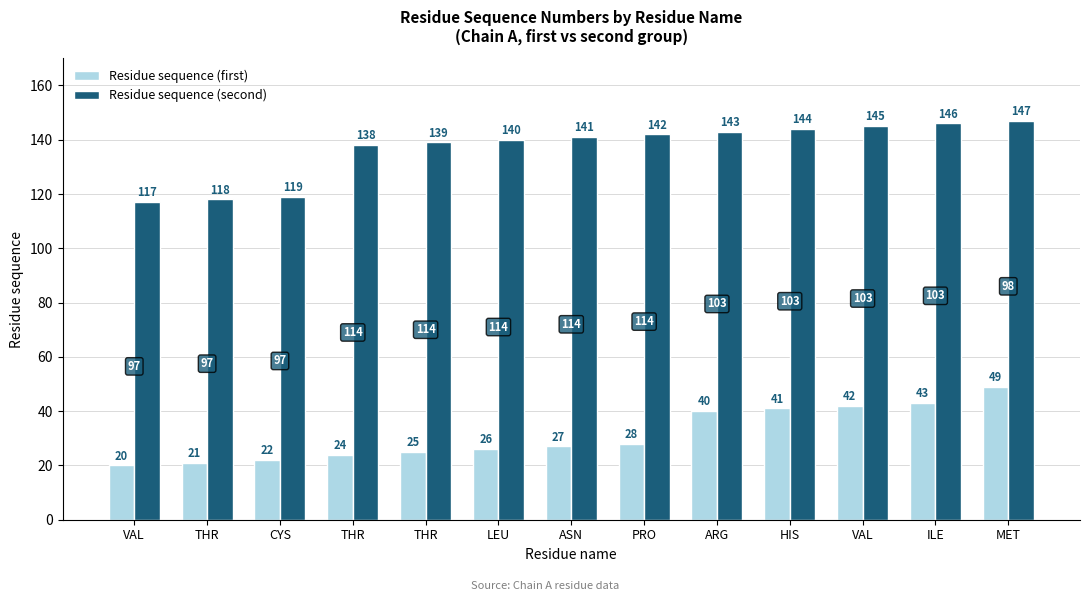

What are all the series names shown in the legend?

Residue sequence (first), Residue sequence (second)